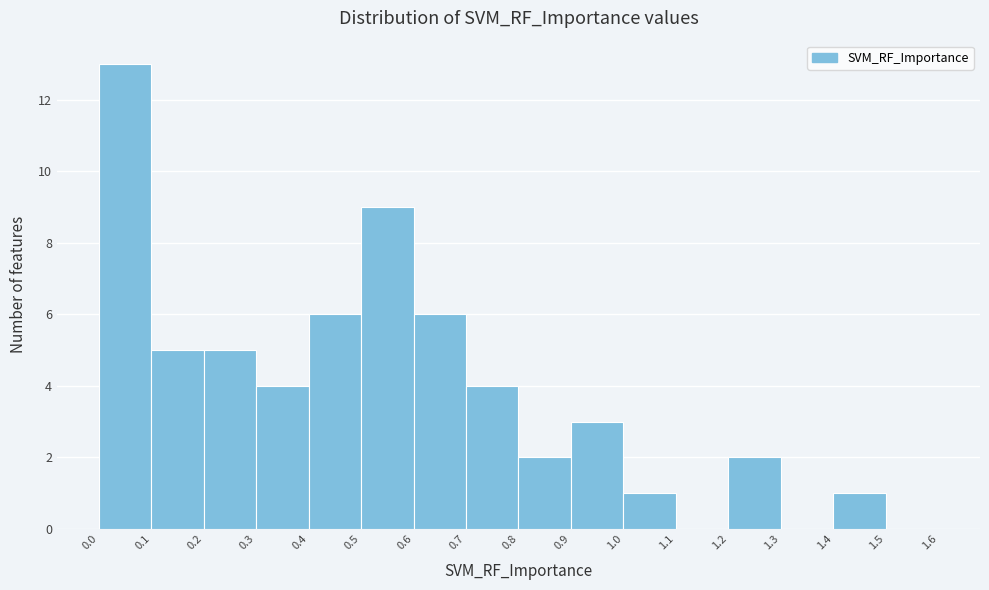

Reading left to right, list every bar in this chart as the range it spans on the x-axis followed by its height. The values are not printed on the chart, so give them approximately, as read against the axis.

0.0 to 0.1: 13
0.1 to 0.2: 5
0.2 to 0.3: 5
0.3 to 0.4: 4
0.4 to 0.5: 6
0.5 to 0.6: 9
0.6 to 0.7: 6
0.7 to 0.8: 4
0.8 to 0.9: 2
0.9 to 1.0: 3
1.0 to 1.1: 1
1.1 to 1.2: 0
1.2 to 1.3: 2
1.3 to 1.4: 0
1.4 to 1.5: 1
1.5 to 1.6: 0